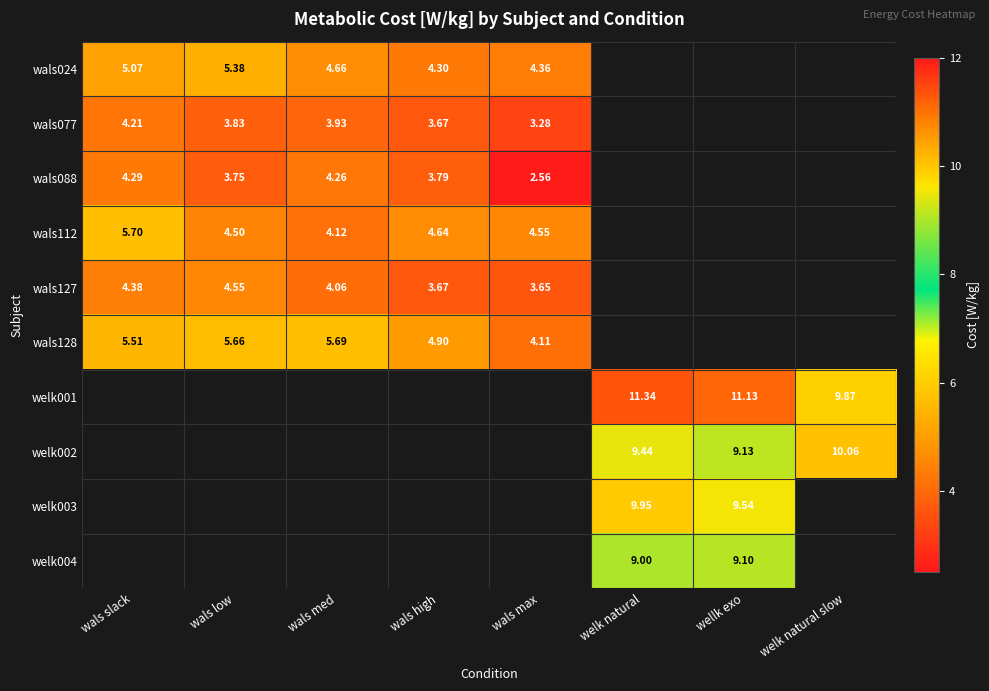

Is it true that wals128 equals 5.7 at wals med?

True